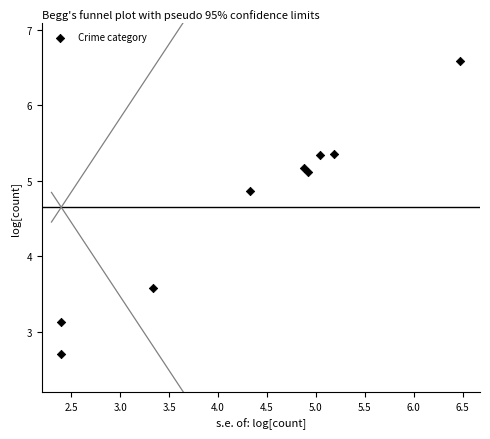

What Y value in the scatter plot is closest to 4?

3.6